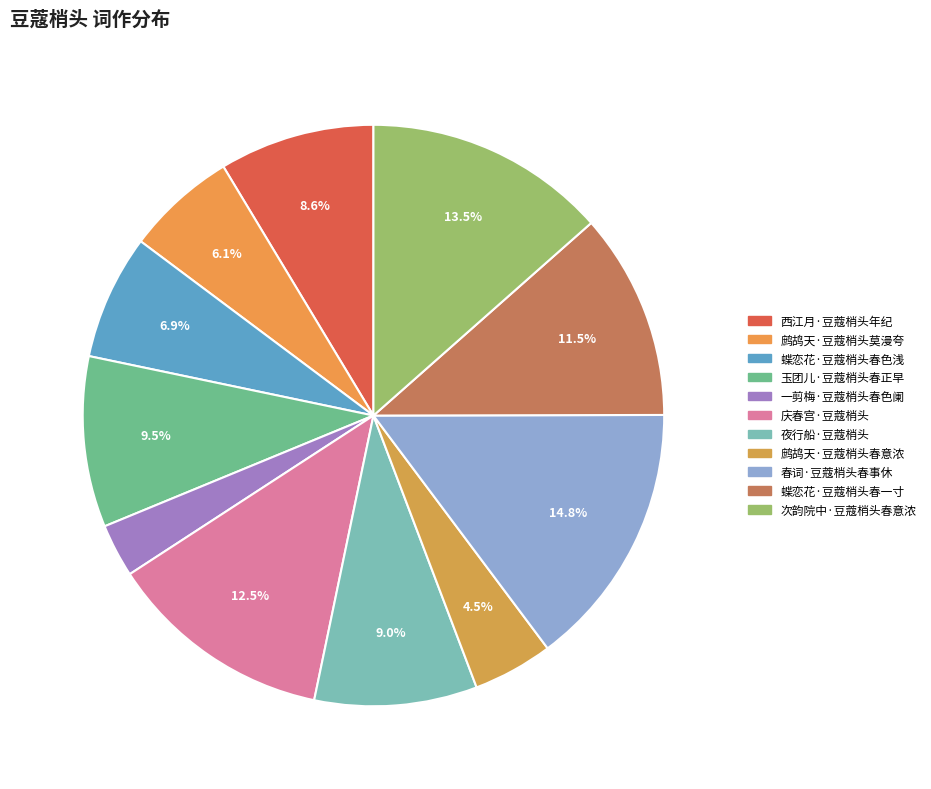

How many segments does this pie chart have?

11